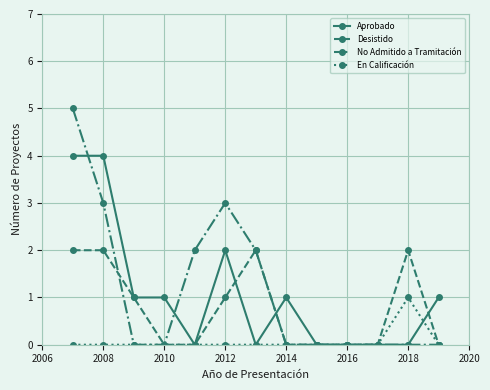

True or false: Aprobado has more than 1 points higher than both neighbors.

True